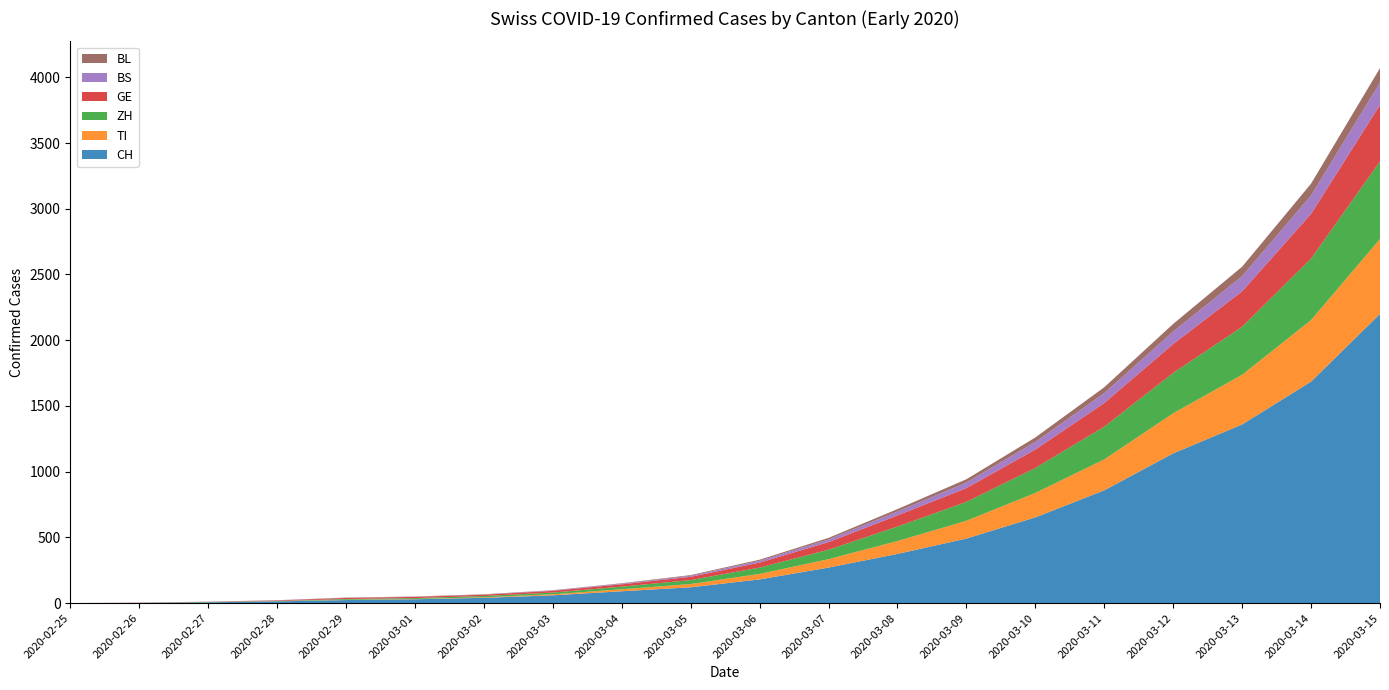

Reading left to right, list all the values displayed in this chart.

CH: 2020-02-25=0	2020-02-26=2	2020-02-27=6	2020-02-28=13	2020-02-29=23	2020-03-01=29	2020-03-02=40	2020-03-03=59	2020-03-04=90	2020-03-05=120	2020-03-06=180	2020-03-07=270	2020-03-08=374	2020-03-09=491	2020-03-10=652	2020-03-11=858	2020-03-12=1139	2020-03-13=1359	2020-03-14=1685	2020-03-15=2200
TI: 2020-02-25=0	2020-02-26=1	2020-02-27=1	2020-02-28=1	2020-02-29=2	2020-03-01=2	2020-03-02=4	2020-03-03=8	2020-03-04=15	2020-03-05=25	2020-03-06=42	2020-03-07=64	2020-03-08=98	2020-03-09=135	2020-03-10=186	2020-03-11=235	2020-03-12=305	2020-03-13=378	2020-03-14=468	2020-03-15=570
ZH: 2020-02-25=0	2020-02-26=0	2020-02-27=2	2020-02-28=2	2020-02-29=6	2020-03-01=7	2020-03-02=10	2020-03-03=13	2020-03-04=20	2020-03-05=30	2020-03-06=48	2020-03-07=72	2020-03-08=110	2020-03-09=144	2020-03-10=190	2020-03-11=249	2020-03-12=307	2020-03-13=365	2020-03-14=468	2020-03-15=590
GE: 2020-02-25=0	2020-02-26=1	2020-02-27=1	2020-02-28=4	2020-02-29=8	2020-03-01=9	2020-03-02=10	2020-03-03=13	2020-03-04=18	2020-03-05=25	2020-03-06=38	2020-03-07=58	2020-03-08=85	2020-03-09=105	2020-03-10=140	2020-03-11=180	2020-03-12=220	2020-03-13=270	2020-03-14=340	2020-03-15=430
BS: 2020-02-25=0	2020-02-26=0	2020-02-27=1	2020-02-28=1	2020-02-29=1	2020-03-01=1	2020-03-02=1	2020-03-03=3	2020-03-04=5	2020-03-05=8	2020-03-06=14	2020-03-07=20	2020-03-08=30	2020-03-09=42	2020-03-10=58	2020-03-11=75	2020-03-12=95	2020-03-13=115	2020-03-14=140	2020-03-15=170
BL: 2020-02-25=0	2020-02-26=0	2020-02-27=0	2020-02-28=1	2020-02-29=2	2020-03-01=2	2020-03-02=2	2020-03-03=2	2020-03-04=3	2020-03-05=5	2020-03-06=8	2020-03-07=12	2020-03-08=18	2020-03-09=25	2020-03-10=34	2020-03-11=45	2020-03-12=58	2020-03-13=72	2020-03-14=90	2020-03-15=110